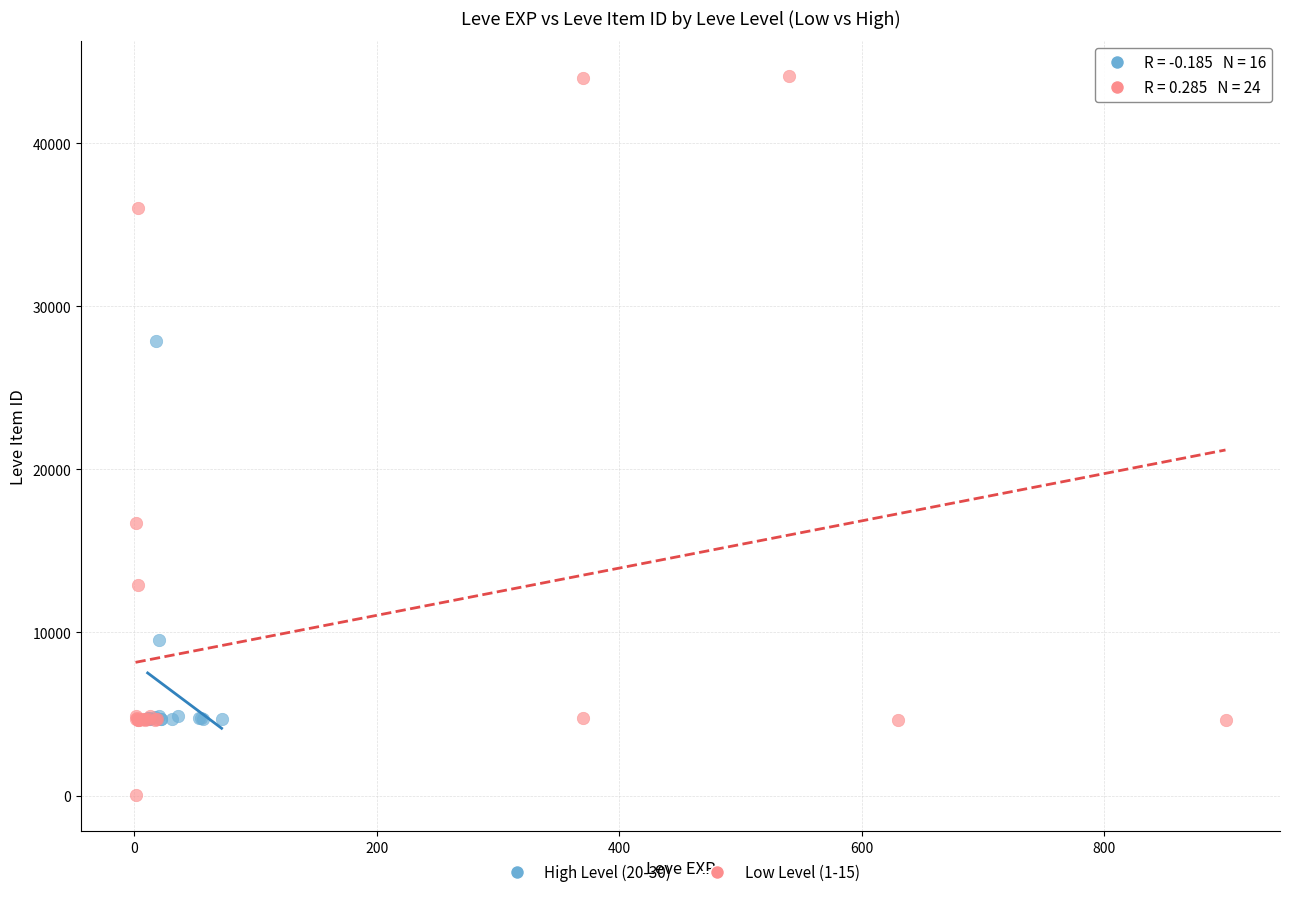

What are all the series names shown in the legend?

High Level (20-30), Low Level (1-15)